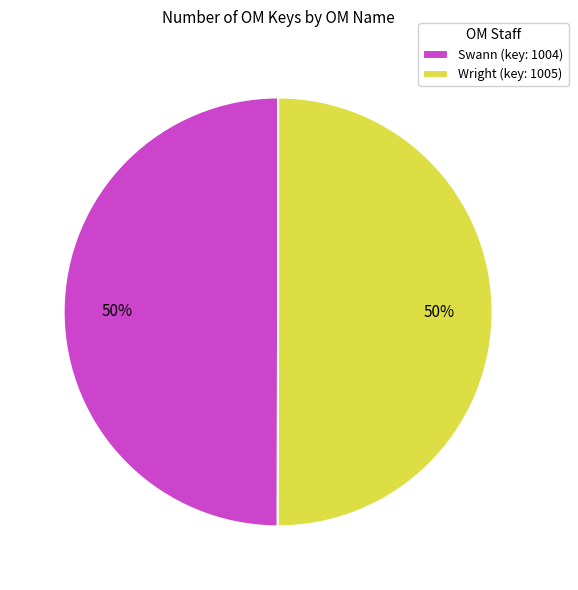

To the nearest percent, what is the average slice percentage?

50%